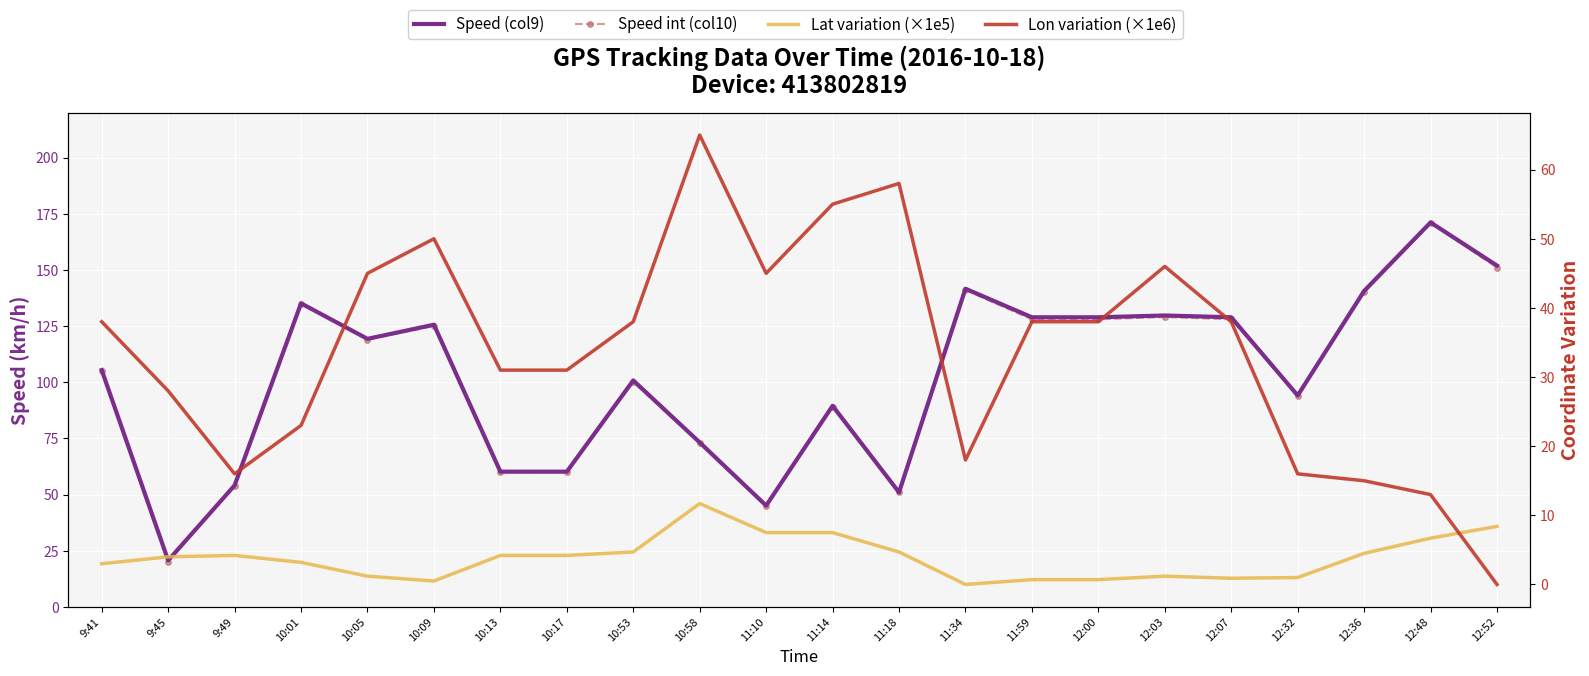

What is the value of the Lon variation (×1e6) point at the 14th from the left?

18.0